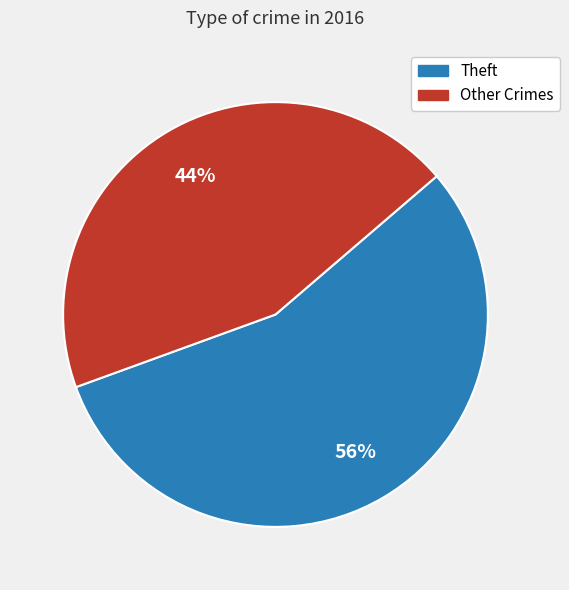

To the nearest percent, what is the average slice percentage?

50%